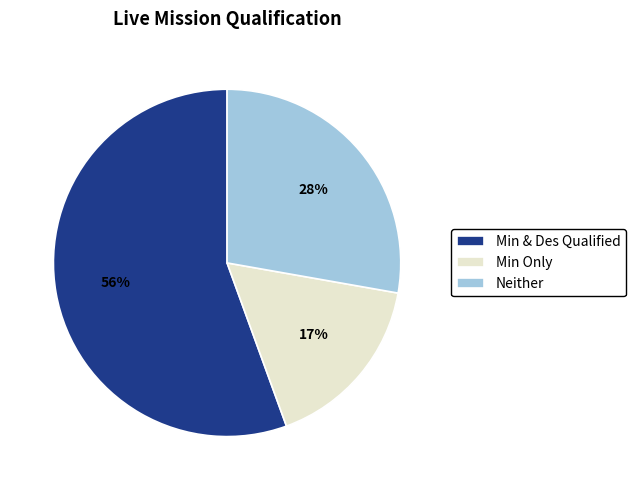

To the nearest percent, what is the average slice percentage?

33%